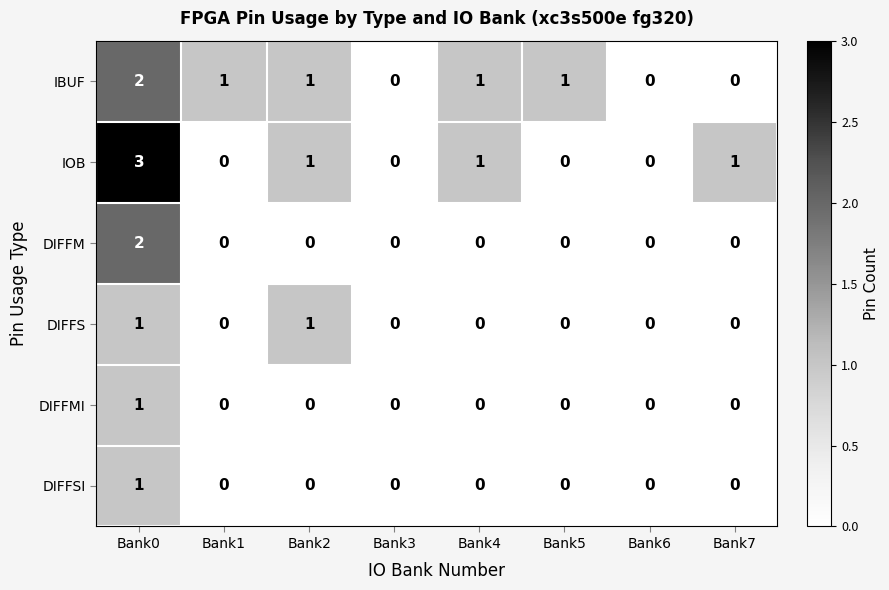

At which label does IBUF first exceed 1?

Bank0